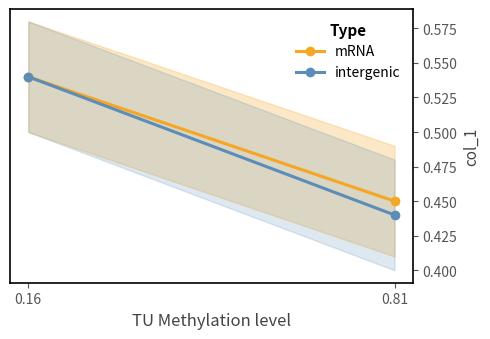

Reading right to left, what are all the values shown in this chart?

mRNA: 0.5	0.5
intergenic: 0.4	0.5